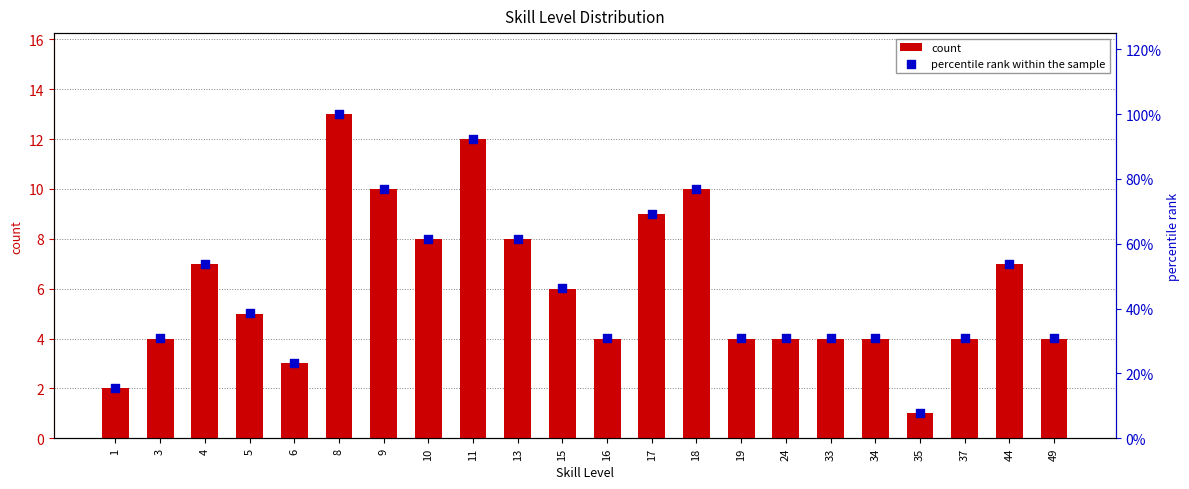

At which category is the sum across all series the highest?

8